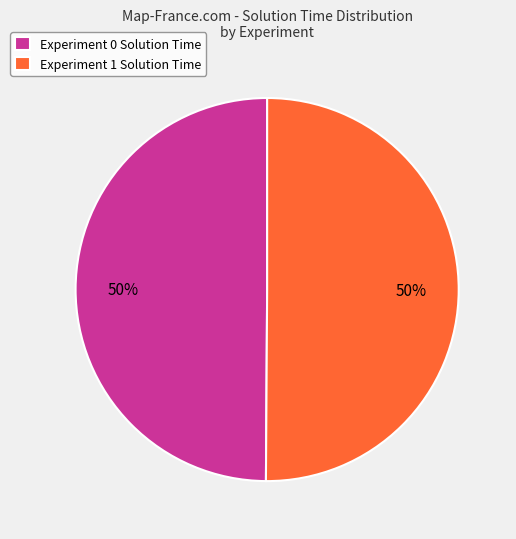

Combined, do Experiment 1 and Experiment 0 account for over 50%?

Yes